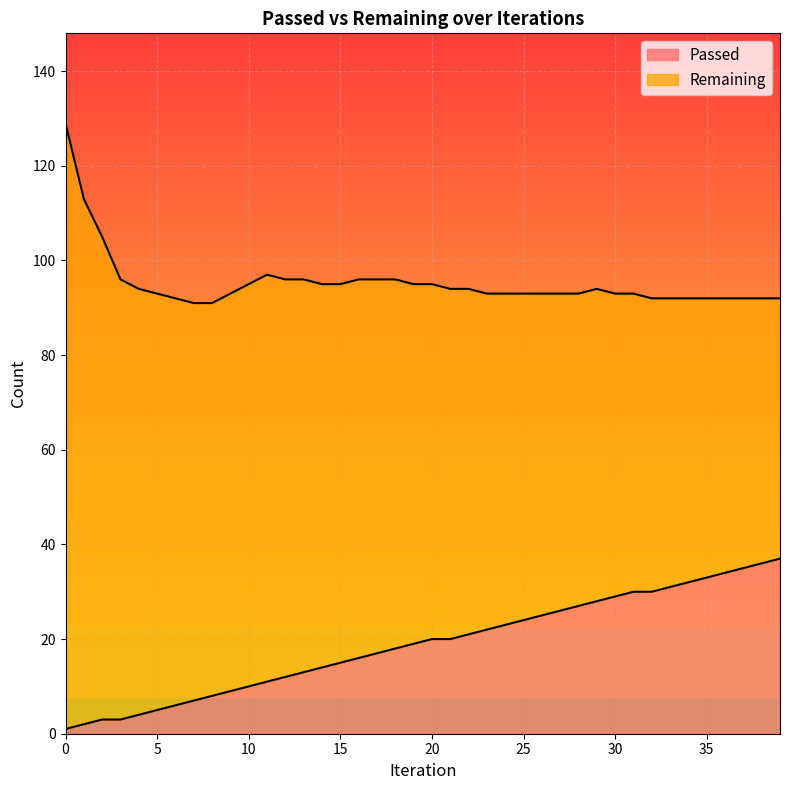

Reading left to right, transcribe all the data shown in this chart.

0=1	1=2	2=3	3=3	4=4	5=5	6=6	7=7	8=8	9=9	10=10	11=11	12=12	13=13	14=14	15=15	16=16	17=17	18=18	19=19	20=20	21=20	22=21	23=22	24=23	25=24	26=25	27=26	28=27	29=28	30=29	31=30	32=30	33=31	34=32	35=33	36=34	37=35	38=36	39=37